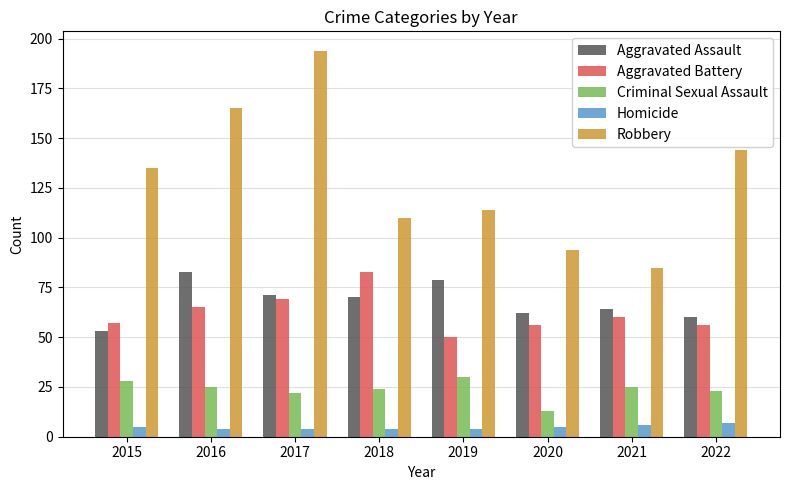

What is the maximum value shown in the chart?

194